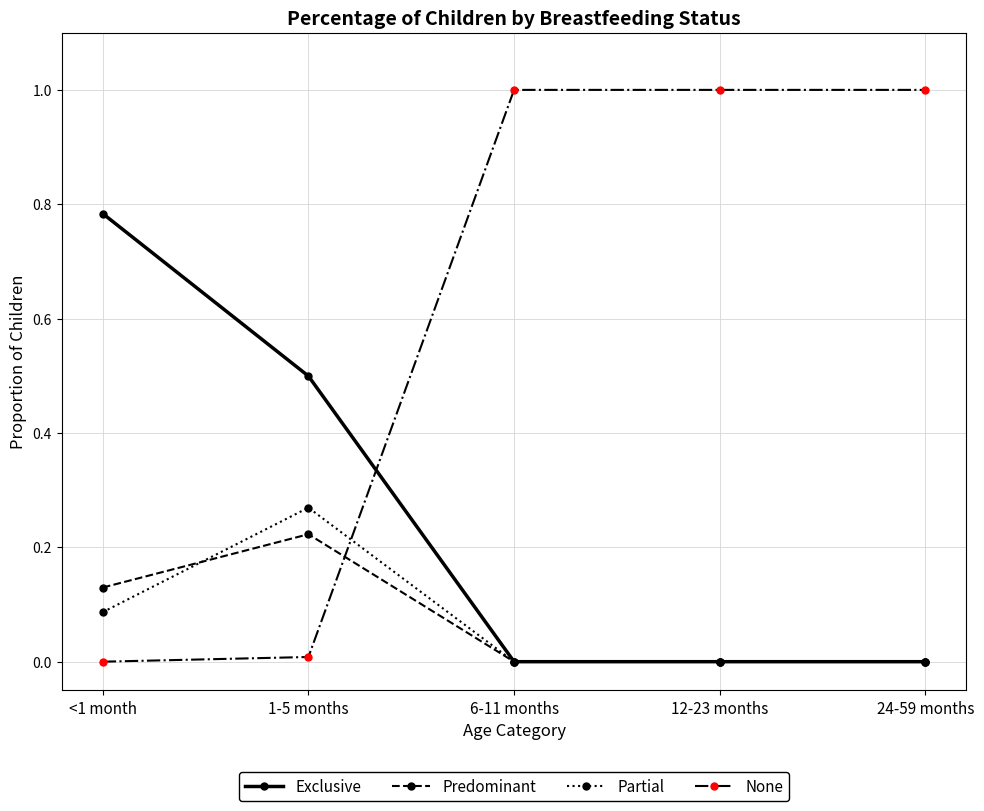

What is the label of the 2nd point from the right?

12-23 months